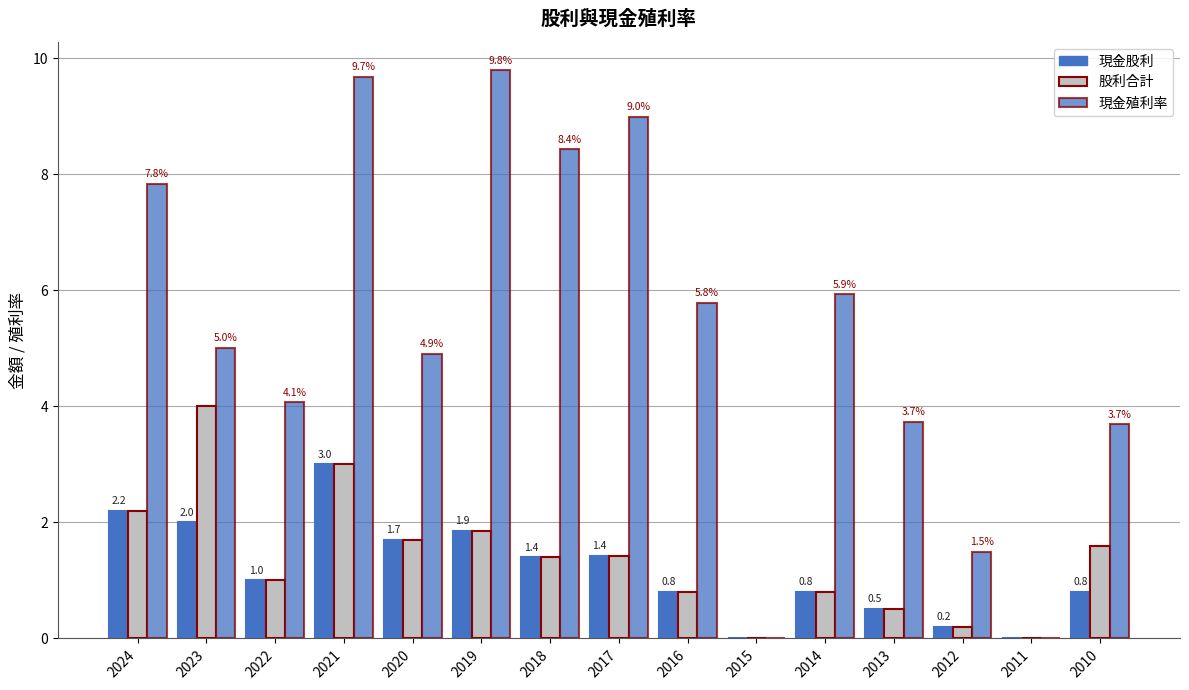

What is the value of the 現金股利 bar at the 8th from the left?

1.4